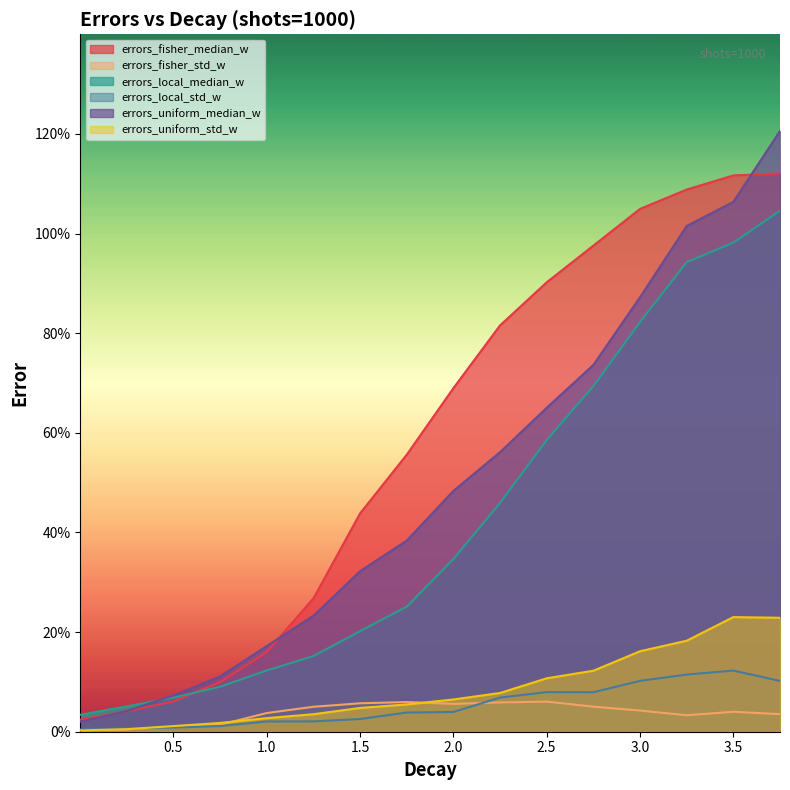

What is the label of the 1st point from the left?

0.001